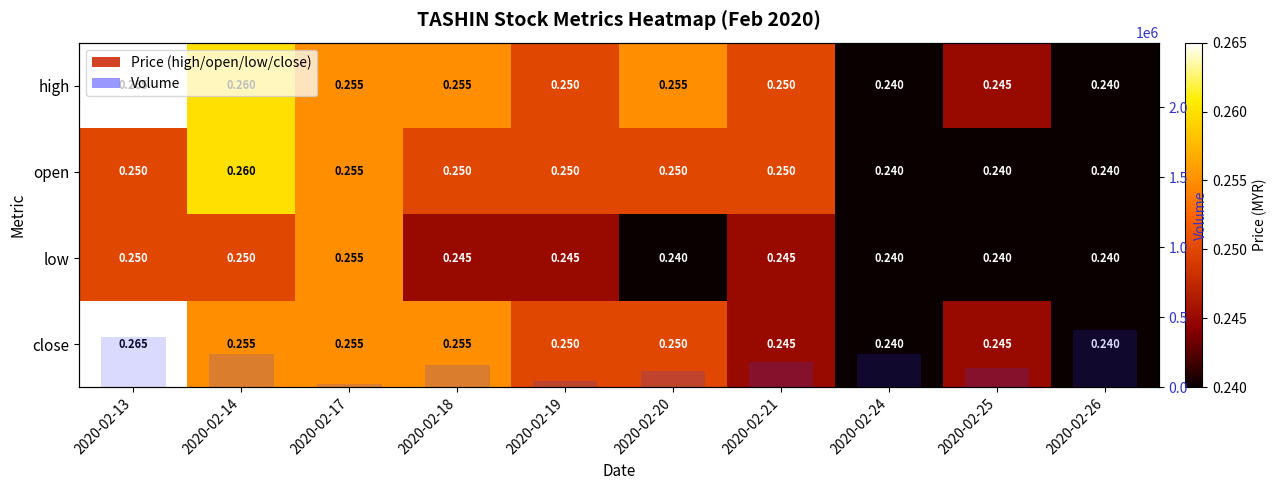

The value of close at 2020-02-25 is 0.2. True or false?

False